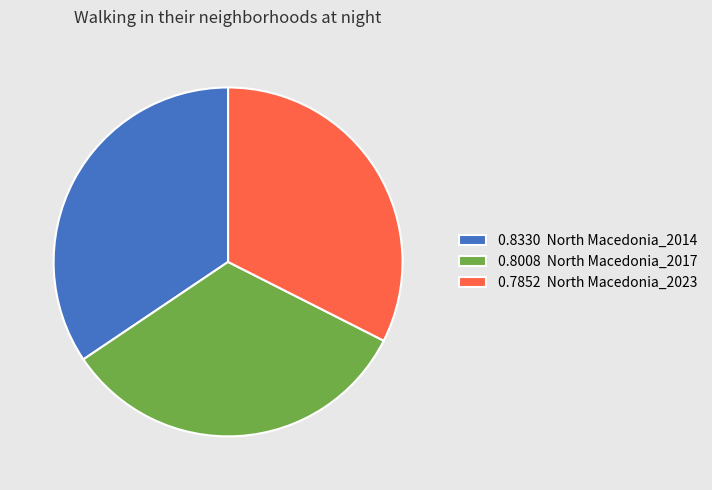

Which has a higher value, 0.7852 North Macedonia_2023 or 0.8008 North Macedonia_2017?

0.8008 North Macedonia_2017